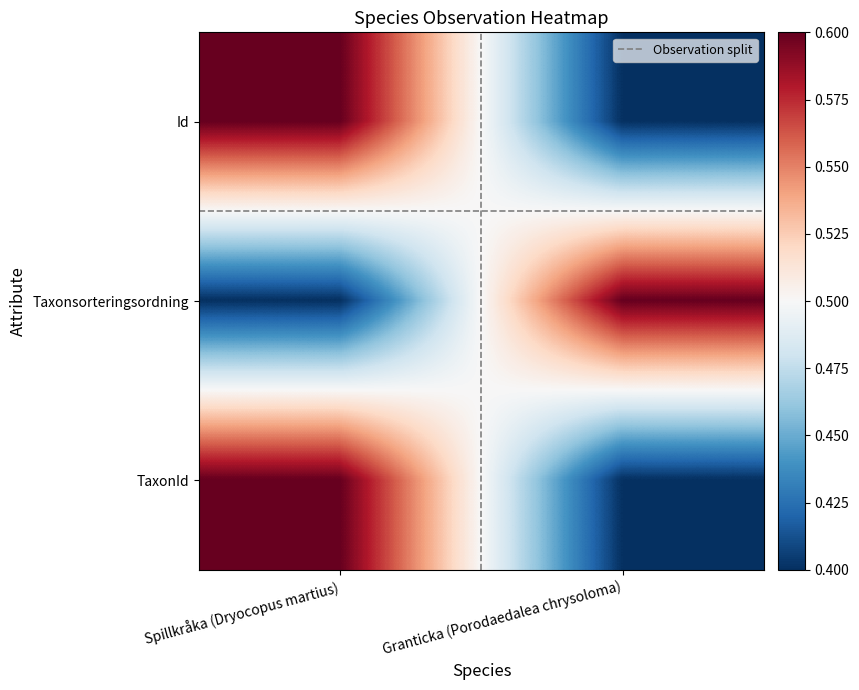

What is the spread (max minus min) of values at Granticka (Porodaedalea chrysoloma)?

0.2